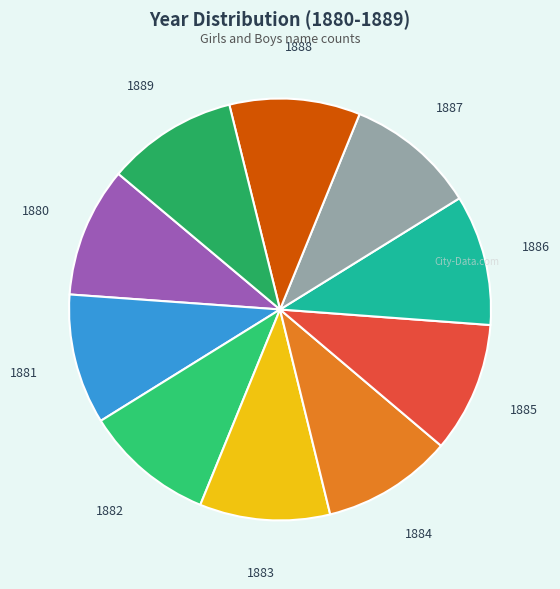

Which slice is the largest?

1889